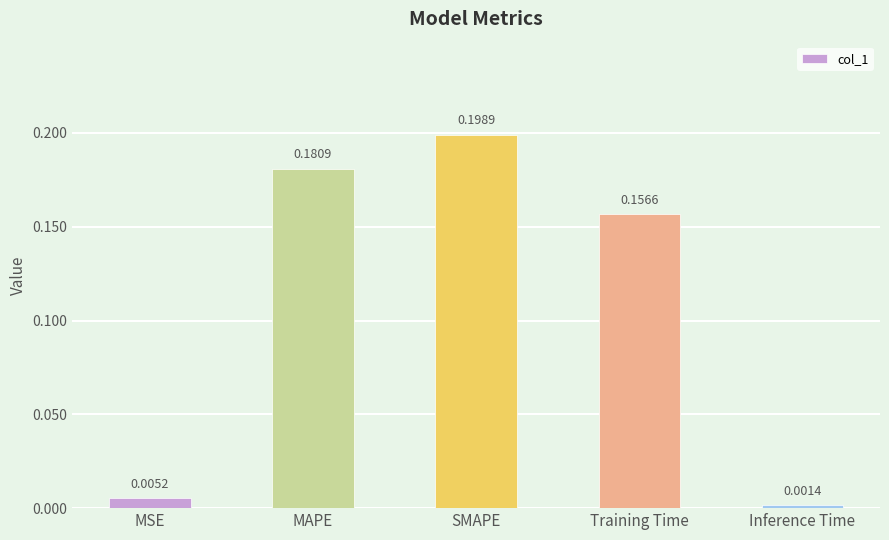

Rank the categories by value from highest to lowest.

SMAPE, MAPE, Training Time, MSE, Inference Time